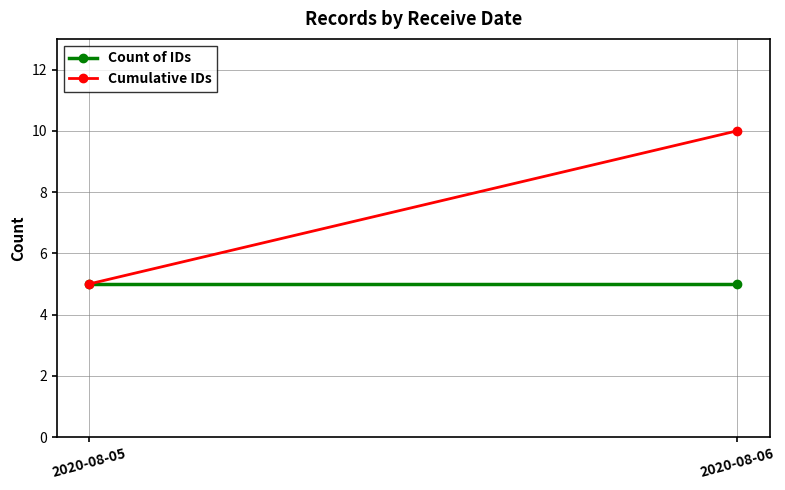

Rank the categories by Count of IDs value from lowest to highest.

2020-08-05, 2020-08-06